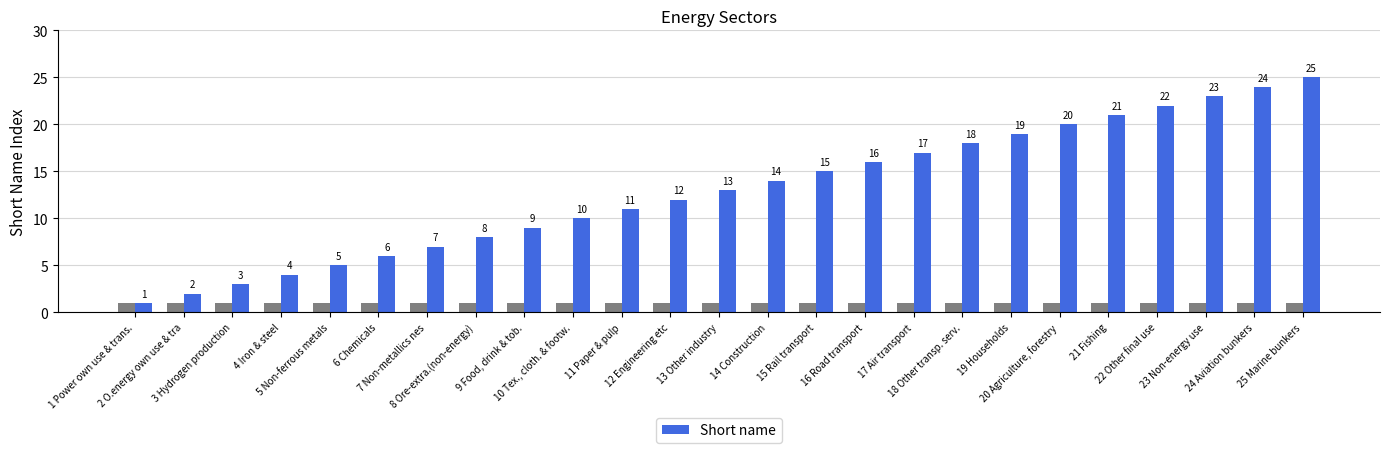

What is the maximum value shown in the chart?

25